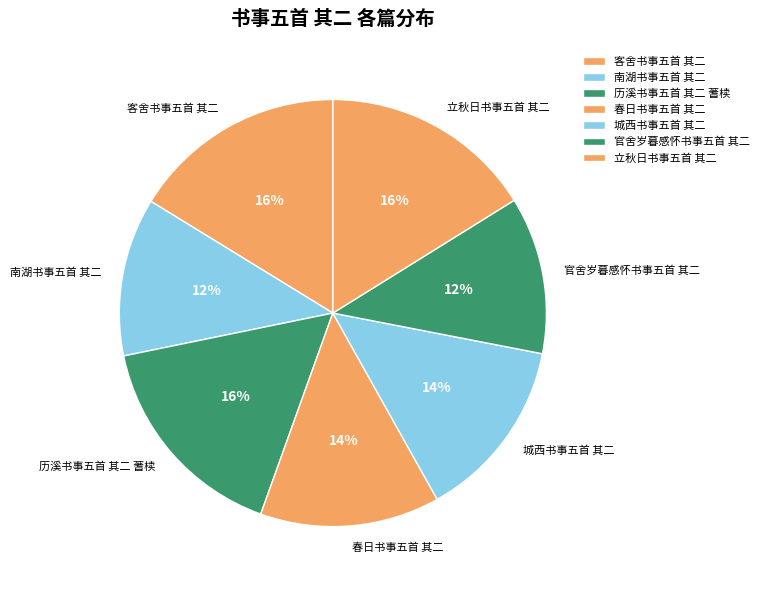

The 城西书事五首 其二 slice represents 2% of the pie. True or false?

False